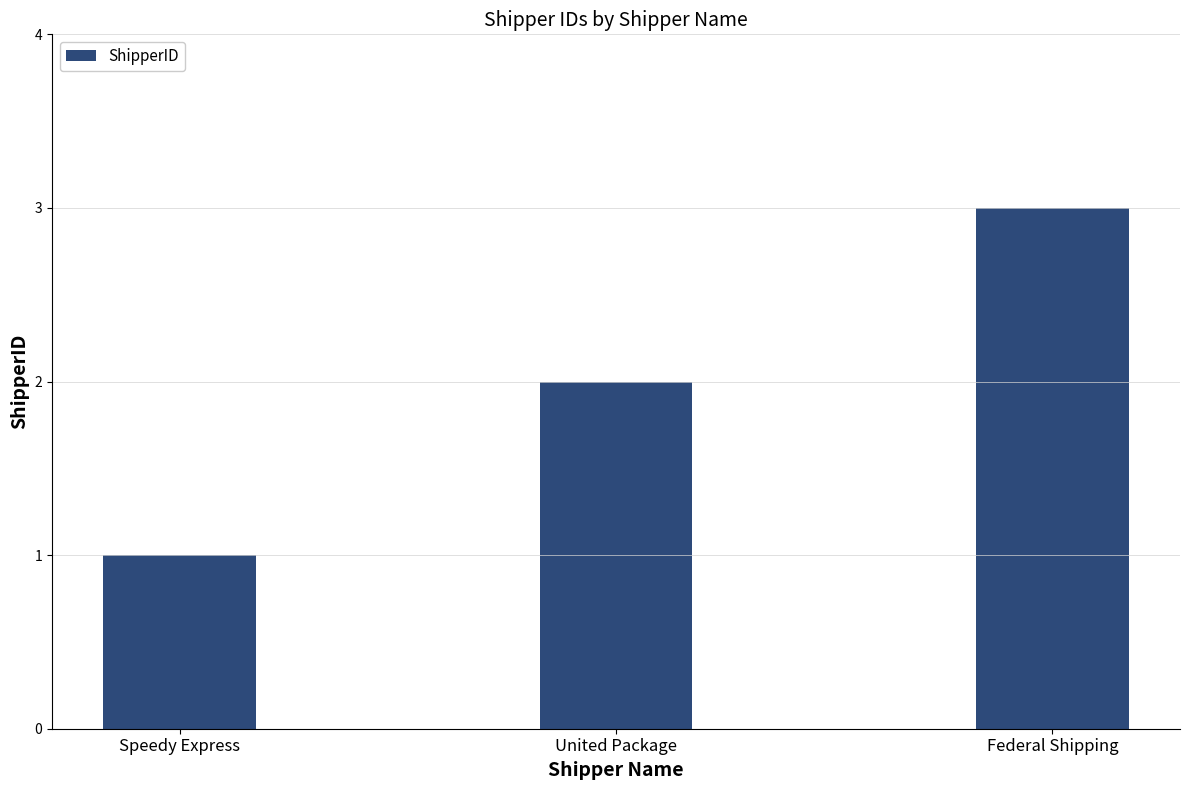

Are the bars horizontal?

No